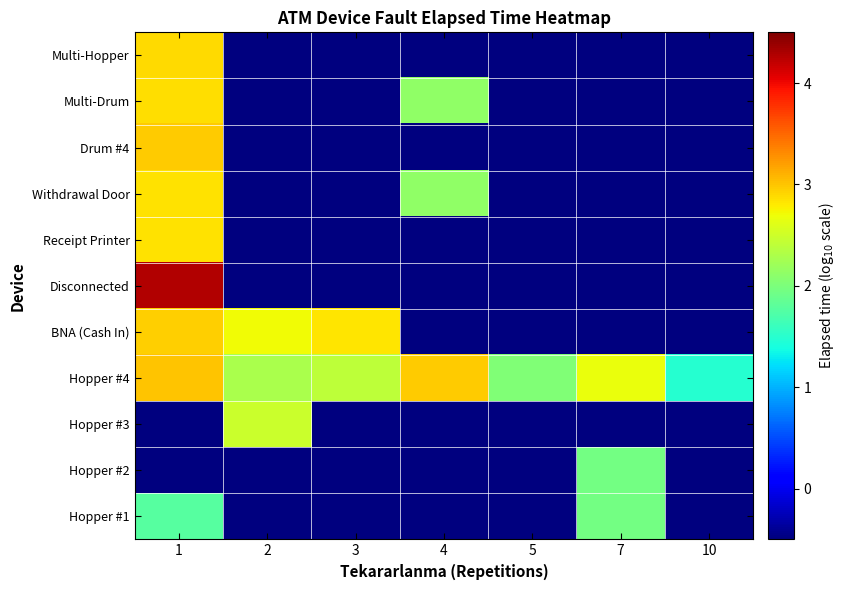

Reading left to right, transcribe all the data shown in this chart.

Hopper #1: 1=1.8	2=-2.0	3=-2.0	4=-2.0	5=-2.0	7=2.0	10=-2.0
Hopper #2: 1=-2.0	2=-2.0	3=-2.0	4=-2.0	5=-2.0	7=2.0	10=-2.0
Hopper #3: 1=-2.0	2=2.5	3=-2.0	4=-2.0	5=-2.0	7=-2.0	10=-2.0
Hopper #4: 1=3.0	2=2.3	3=2.4	4=3.0	5=2.0	7=2.7	10=1.5
BNA (Cash In): 1=2.9	2=2.7	3=2.8	4=-2.0	5=-2.0	7=-2.0	10=-2.0
Disconnected: 1=4.3	2=-2.0	3=-2.0	4=-2.0	5=-2.0	7=-2.0	10=-2.0
Receipt Printer: 1=2.9	2=-2.0	3=-2.0	4=-2.0	5=-2.0	7=-2.0	10=-2.0
Withdrawal Door: 1=2.8	2=-2.0	3=-2.0	4=2.1	5=-2.0	7=-2.0	10=-2.0
Drum #4: 1=3.0	2=-2.0	3=-2.0	4=-2.0	5=-2.0	7=-2.0	10=-2.0
Multi-Drum: 1=2.9	2=-2.0	3=-2.0	4=2.1	5=-2.0	7=-2.0	10=-2.0
Multi-Hopper: 1=2.9	2=-2.0	3=-2.0	4=-2.0	5=-2.0	7=-2.0	10=-2.0